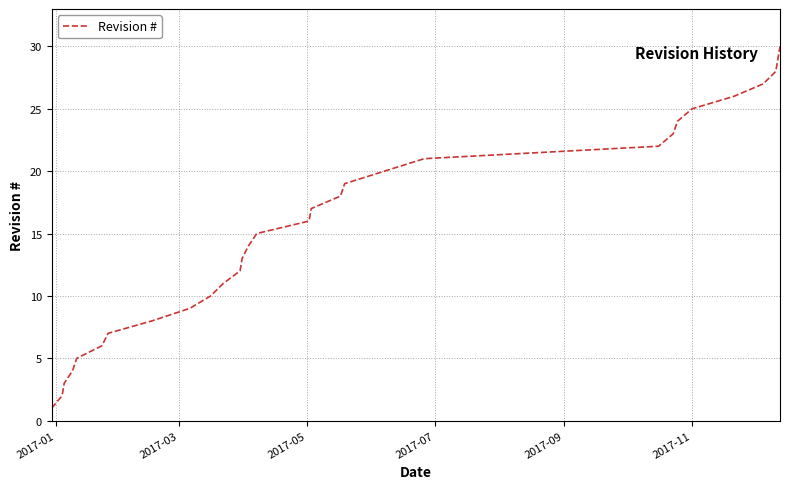

What is the greatest value displayed?

30